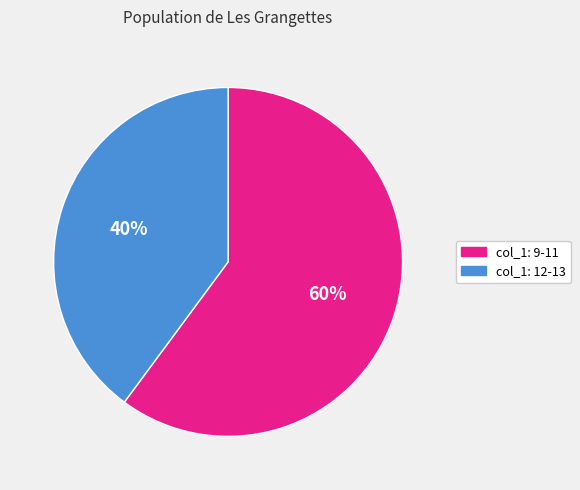

How many segments does this pie chart have?

2